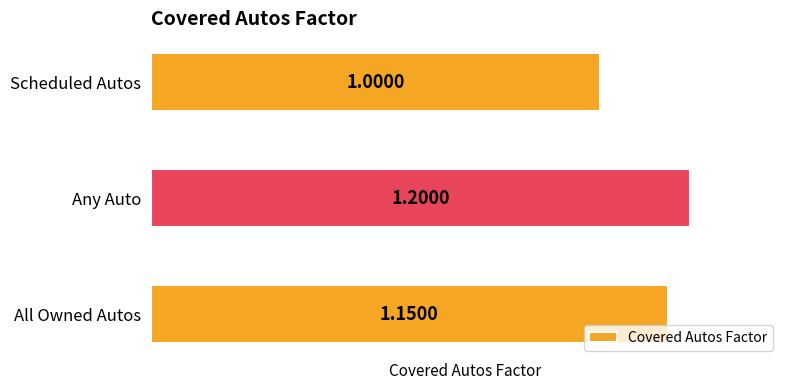

At which label is the value closest to 1?

Scheduled Autos